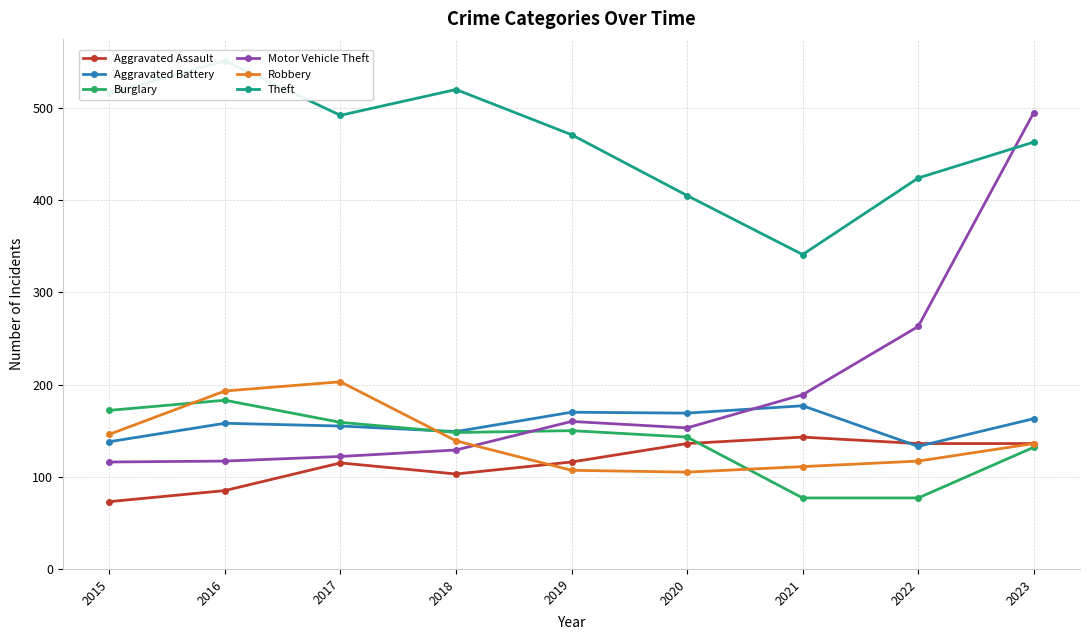

Count the number of categories in the chart.

9